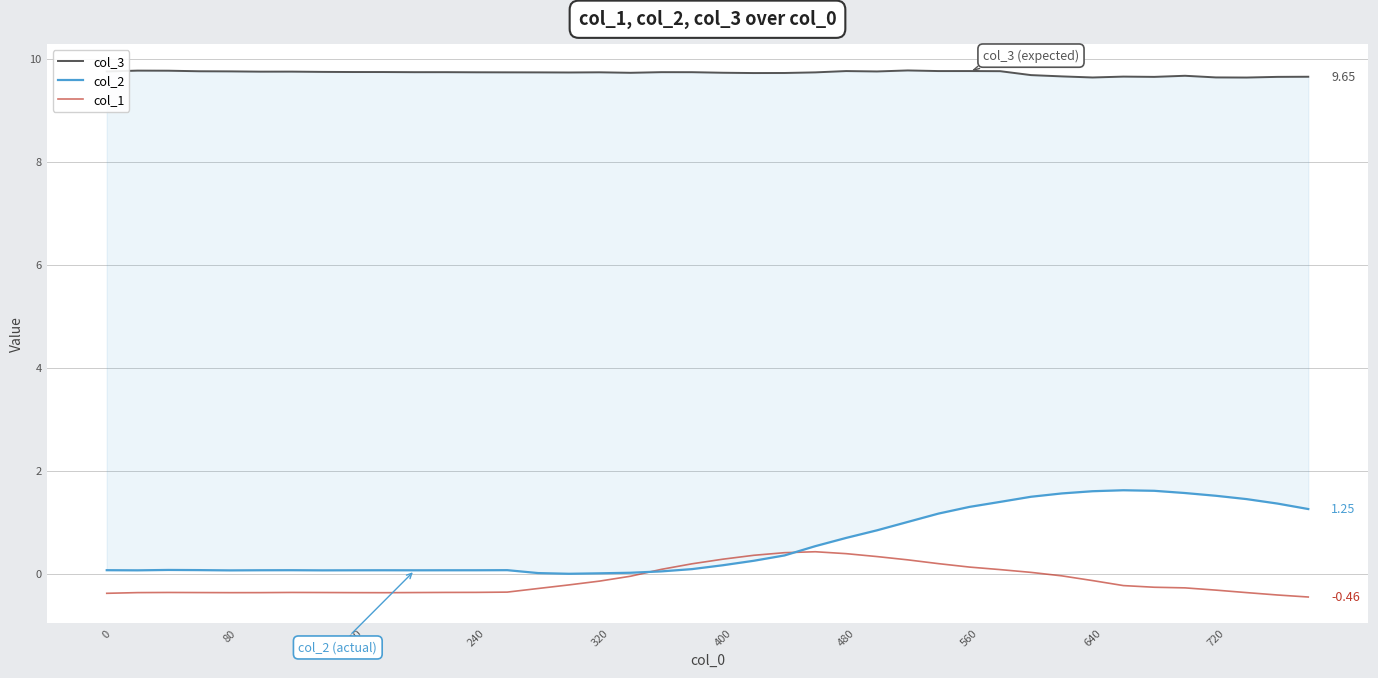

What are all the series names shown in the legend?

col_3, col_2, col_1